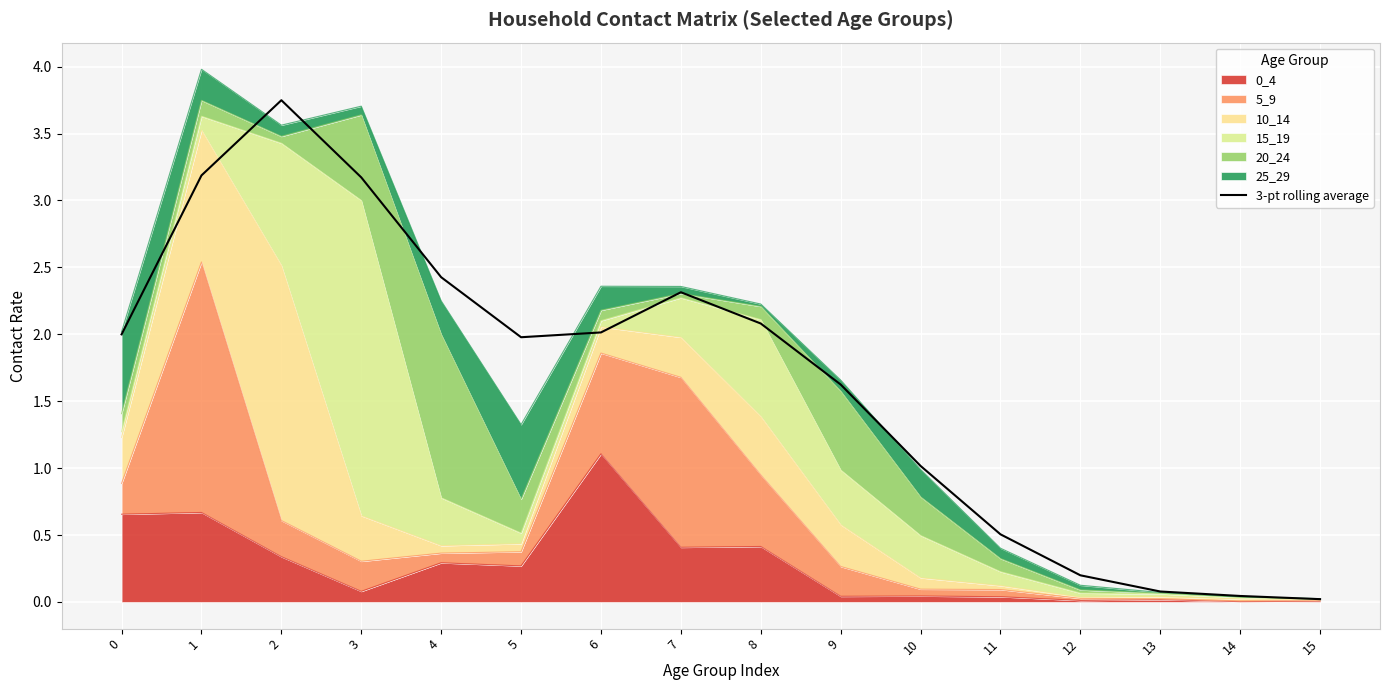

The chart shows a value of 3.2 at 3. True or false?

True